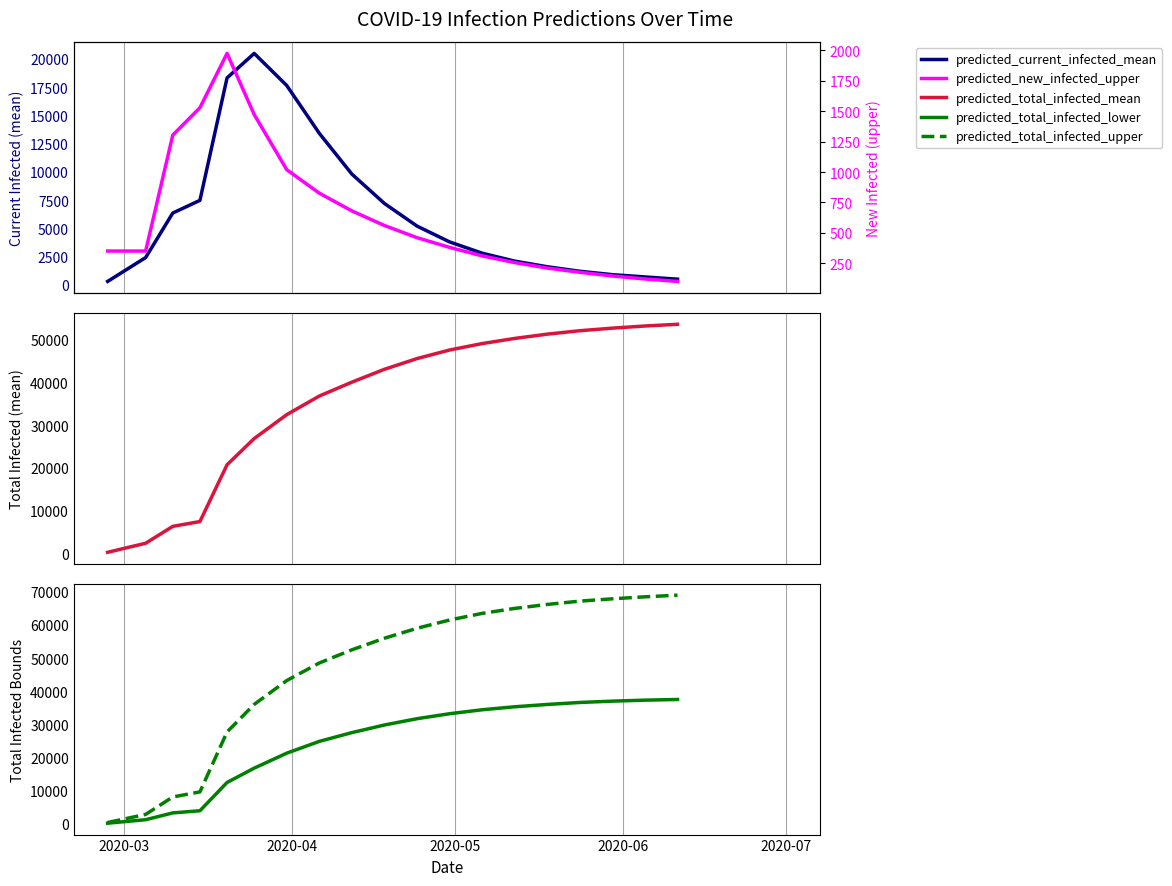

True or false: predicted_current_infected_mean and predicted_total_infected_mean intersect in this chart.

False